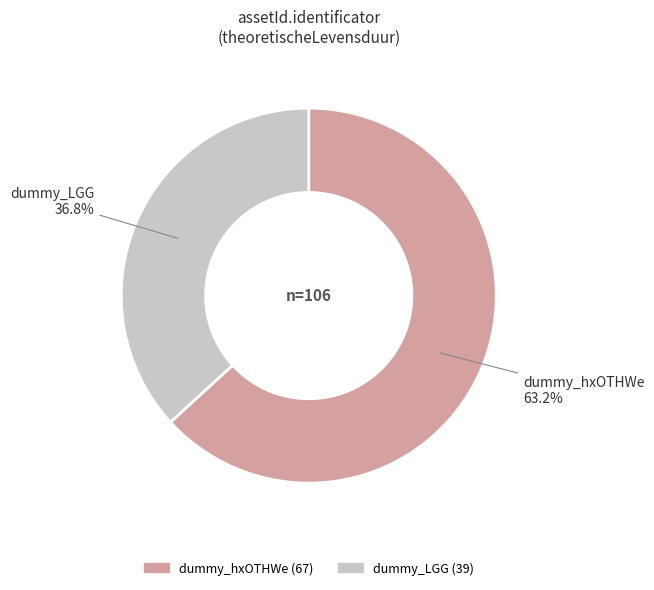

How much of the chart is everything except dummy_LGG?

63.2%